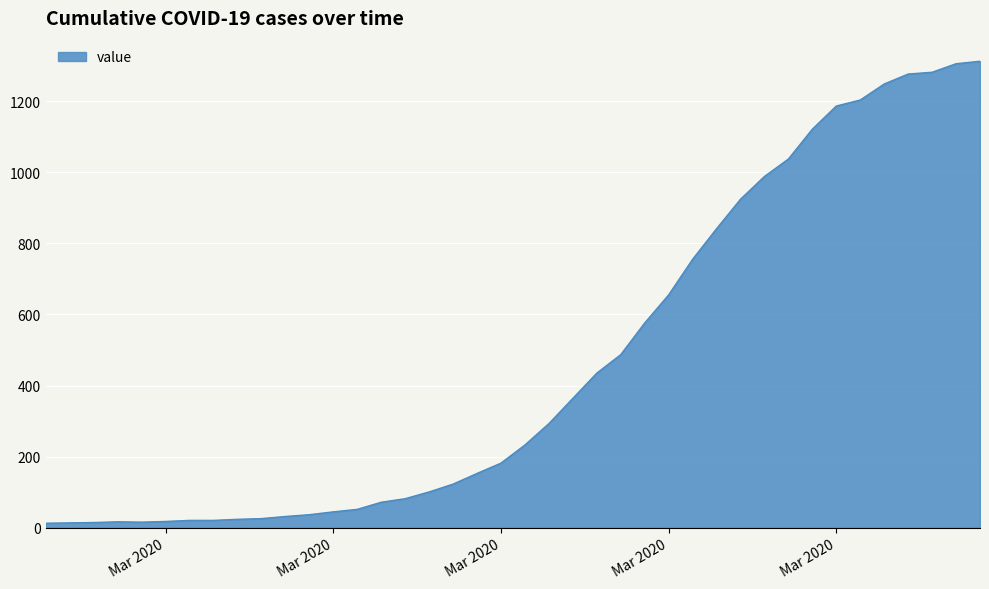

What is the difference between the maximum and minimum values?

1299